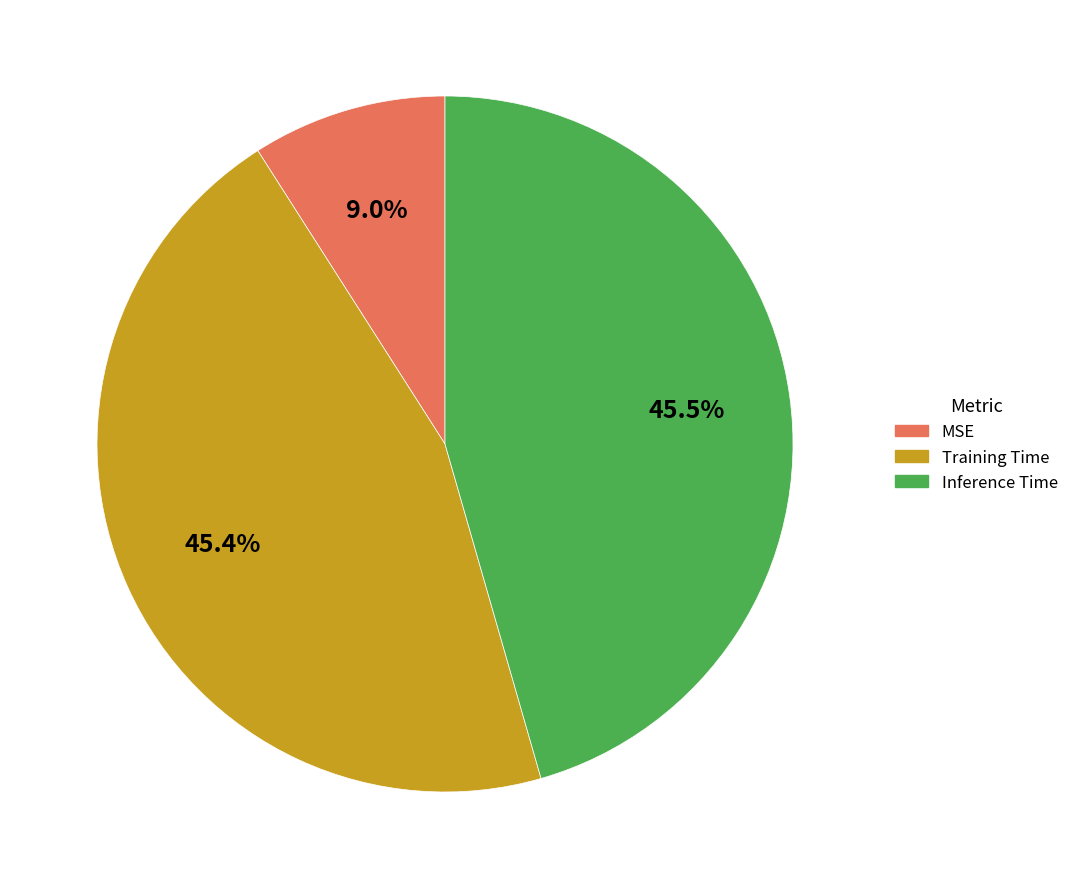

To the nearest percent, what portion does MSE represent?

9%